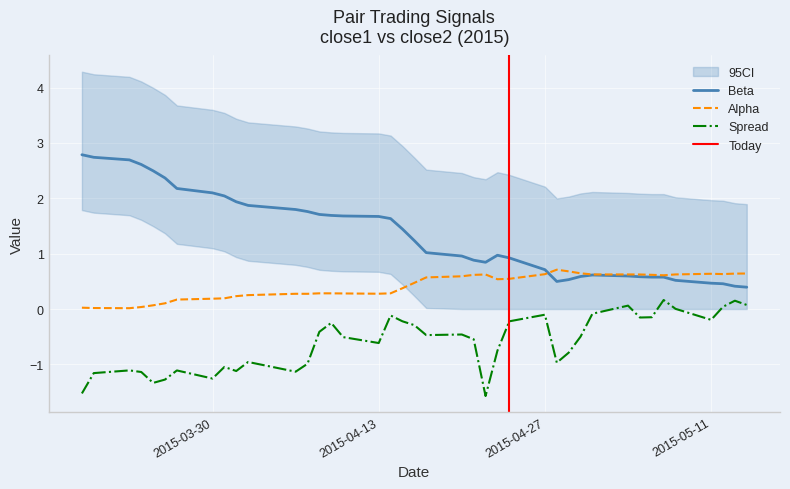

What is the maximum value for Beta?

2.8